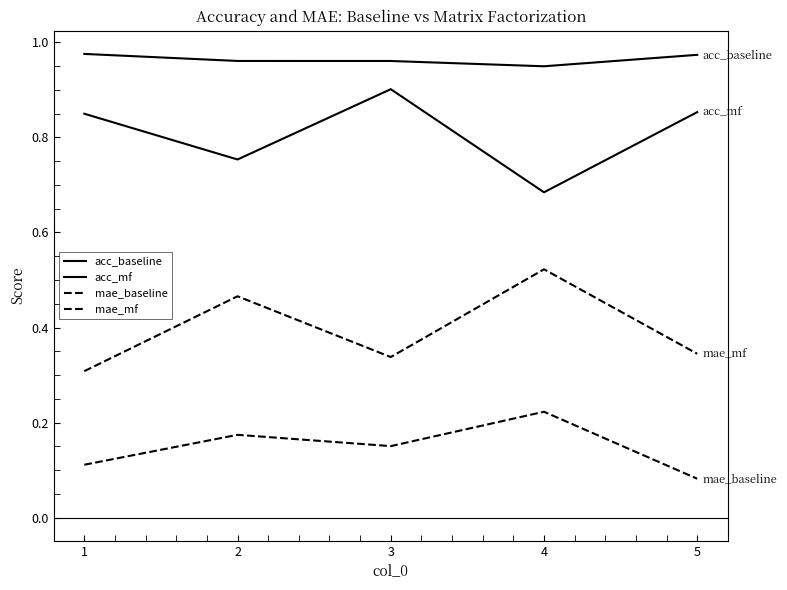

At 1, list the series in order from largest to smallest.

acc_baseline, acc_mf, mae_mf, mae_baseline